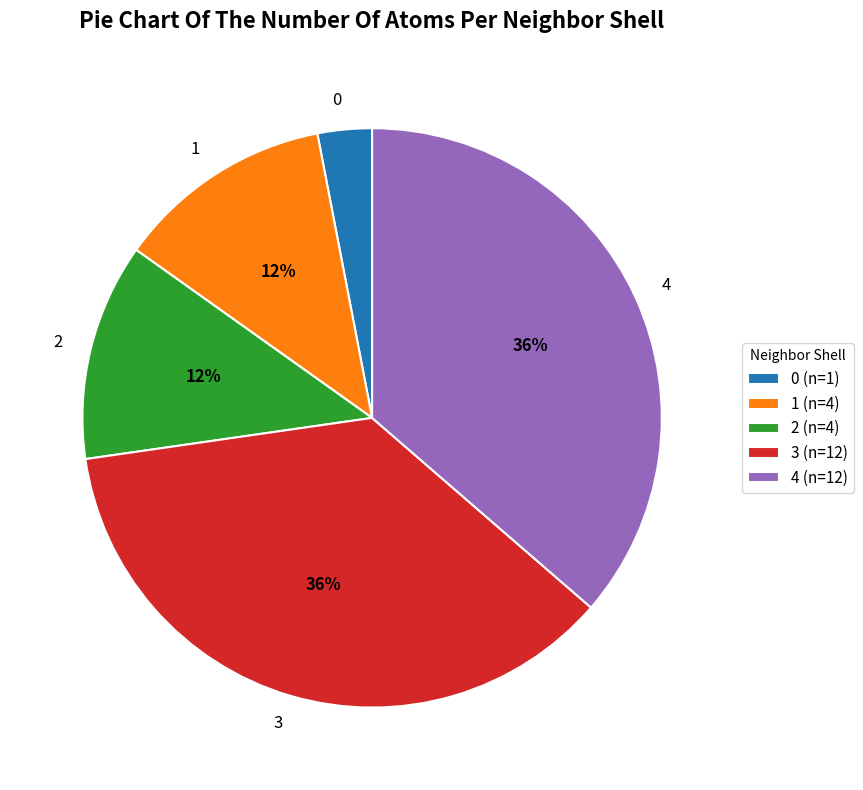

Combined, do 2 and 3 account for over 50%?

No